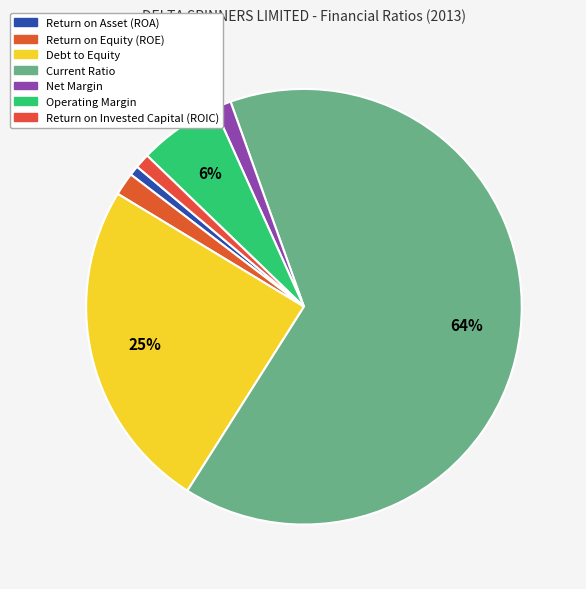

Does any single category account for the majority?

Yes